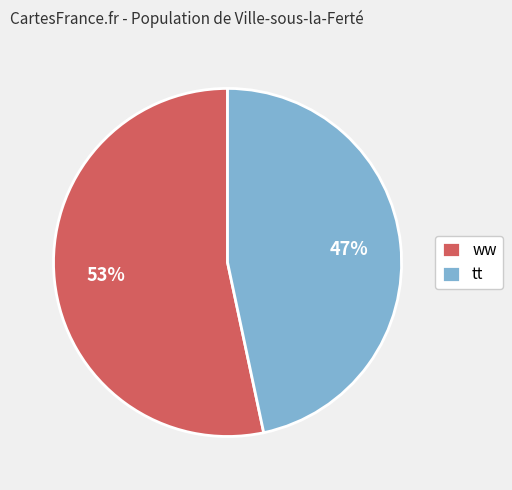

What is the majority slice?

ww